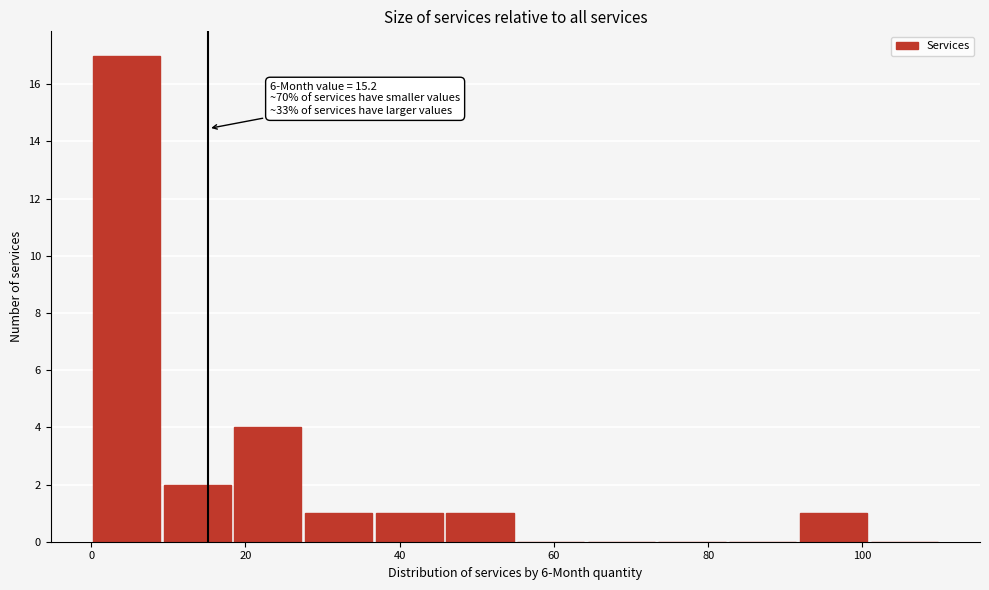

Which range on the x-axis has the tallest bar?

0 to 10